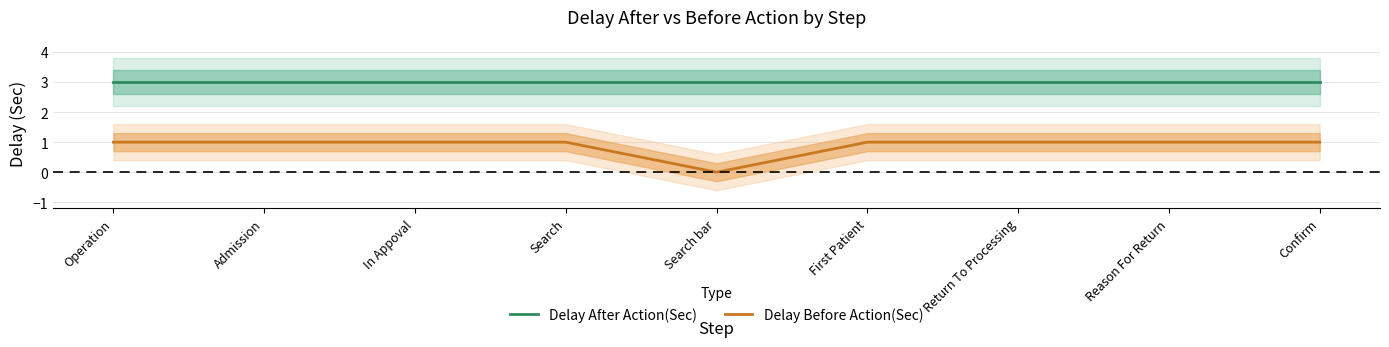

What is the label of the 3rd point from the right?

Return To Processing